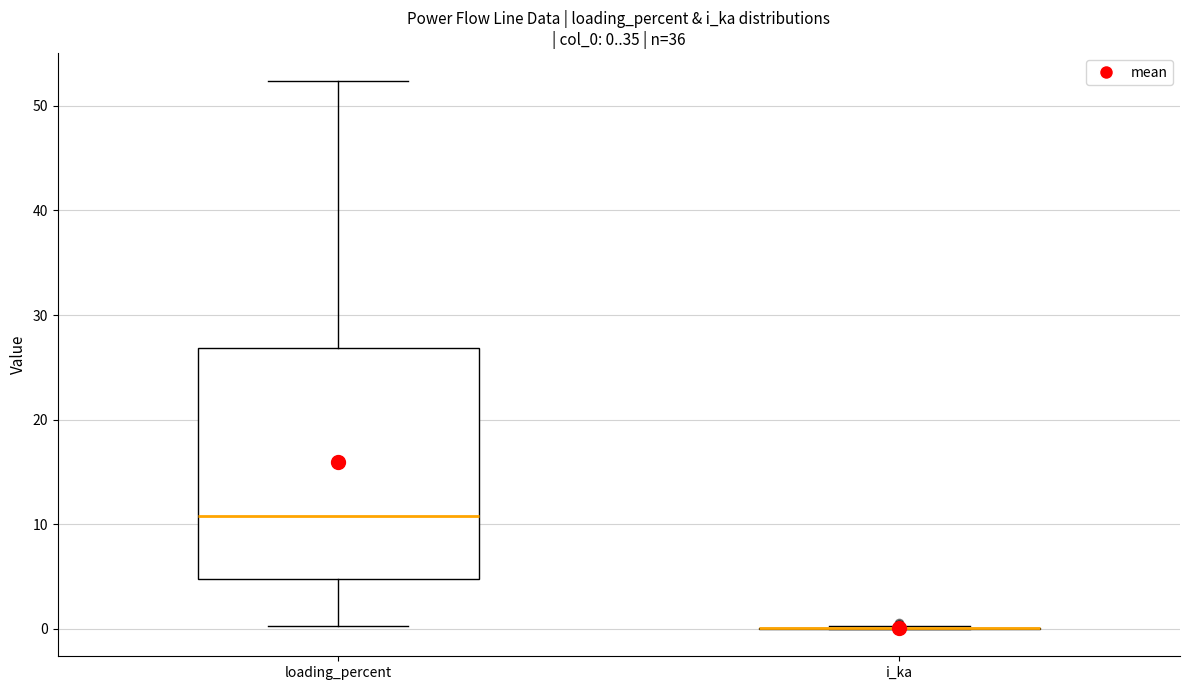

Which box is the tallest, from its lower edge to its upper edge?

loading_percent